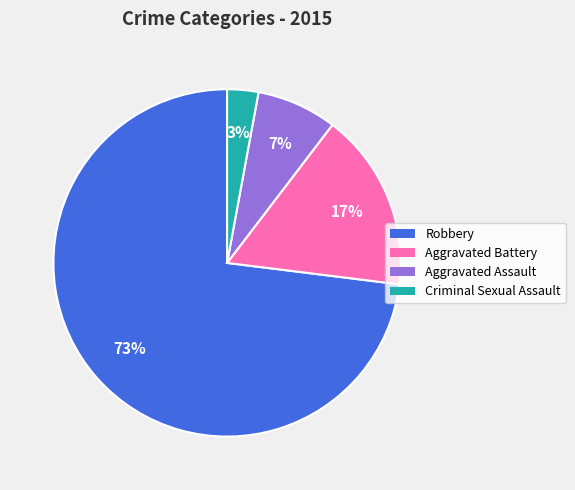

To the nearest percent, what is the combined percentage of Robbery and Aggravated Assault?

80%